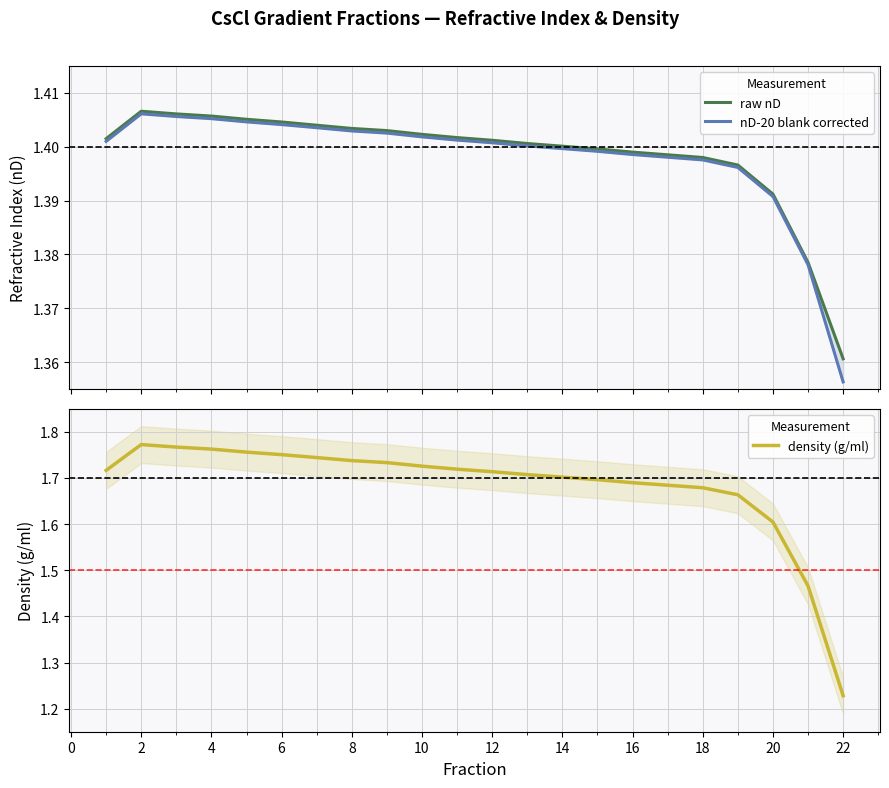

How many intersections are there between density (g/ml) and raw nD?

1